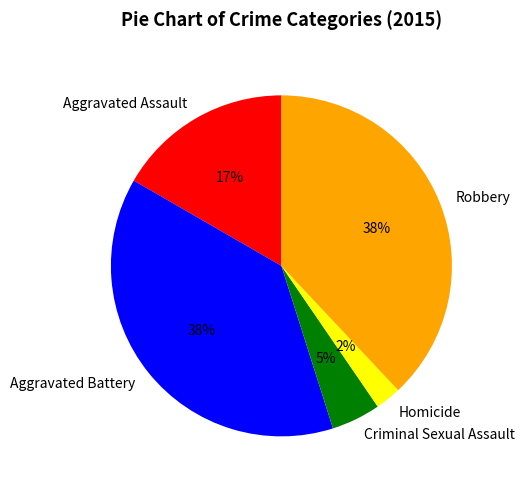

Which slice is the smallest?

Homicide